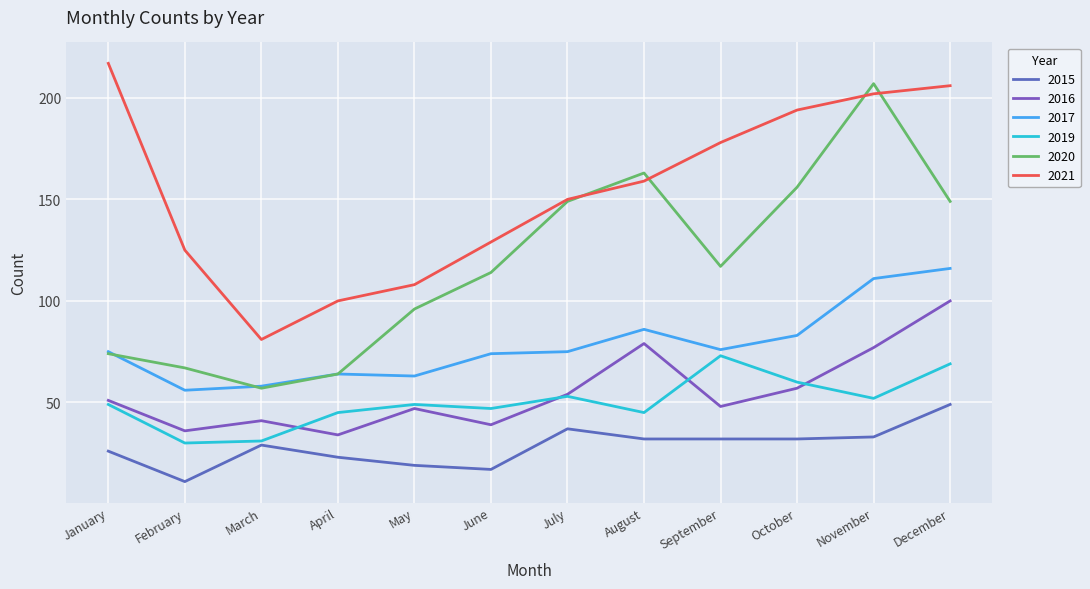

True or false: 2019 and 2015 intersect in this chart.

False